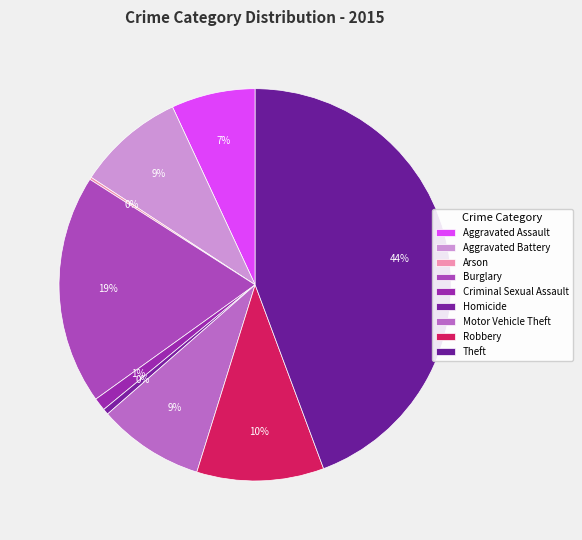

To the nearest percent, what is the combined percentage of Homicide and Criminal Sexual Assault?

2%